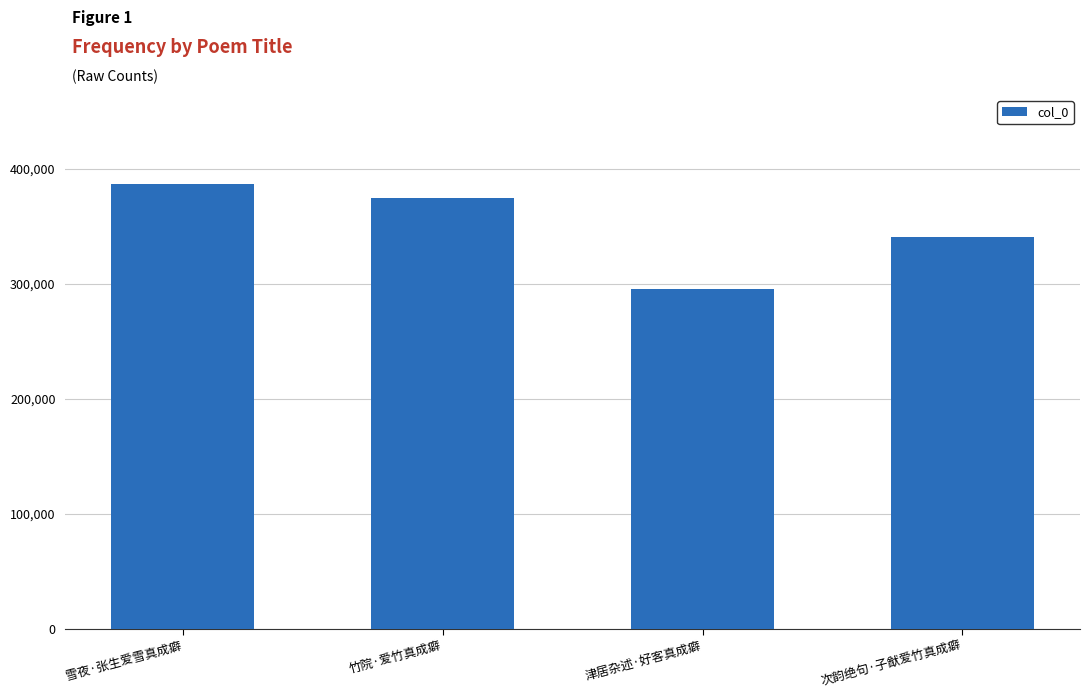

Where does the data first go above 374674?

雪夜·张生爱雪真成癖